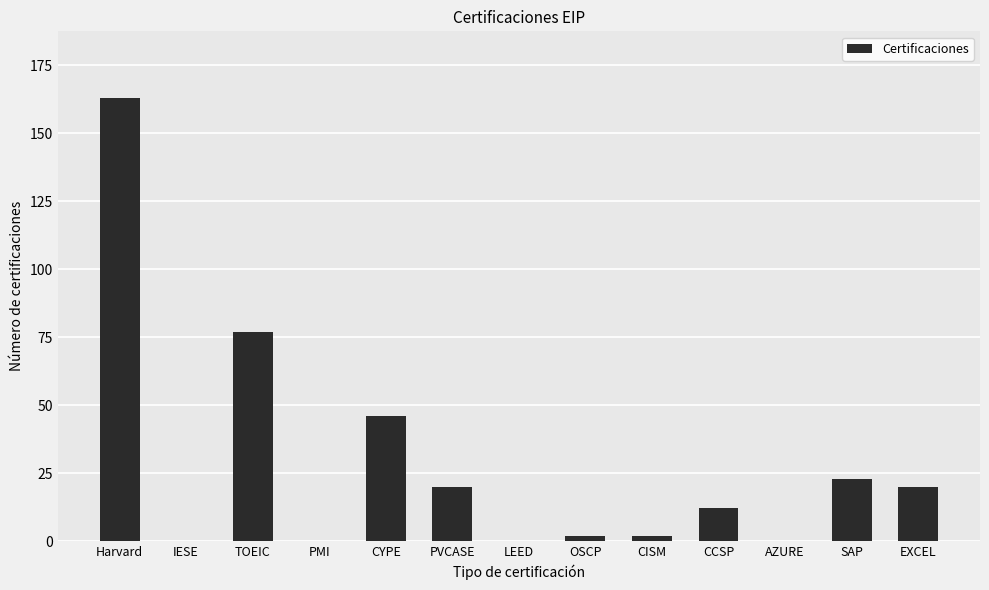

What is the sum of all values?

365